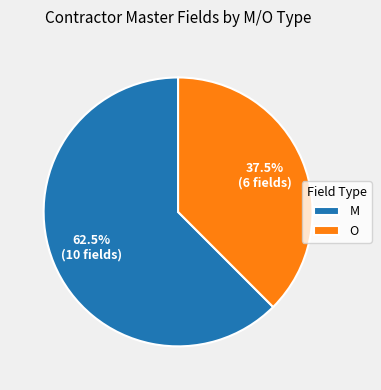

Does O represent more than half of the total?

No